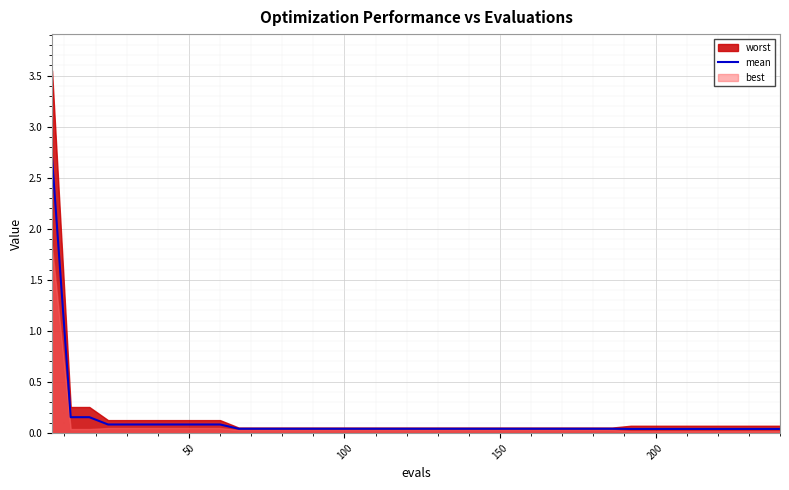

What is the maximum value for mean?

2.7